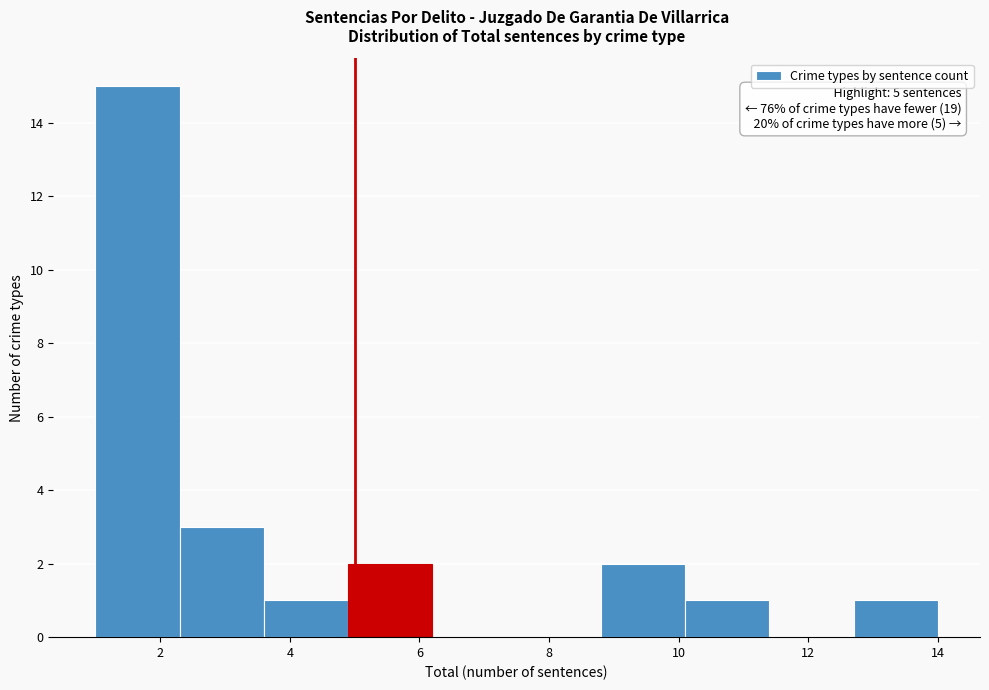

Which range on the x-axis has the tallest bar?

1.0 to 2.3